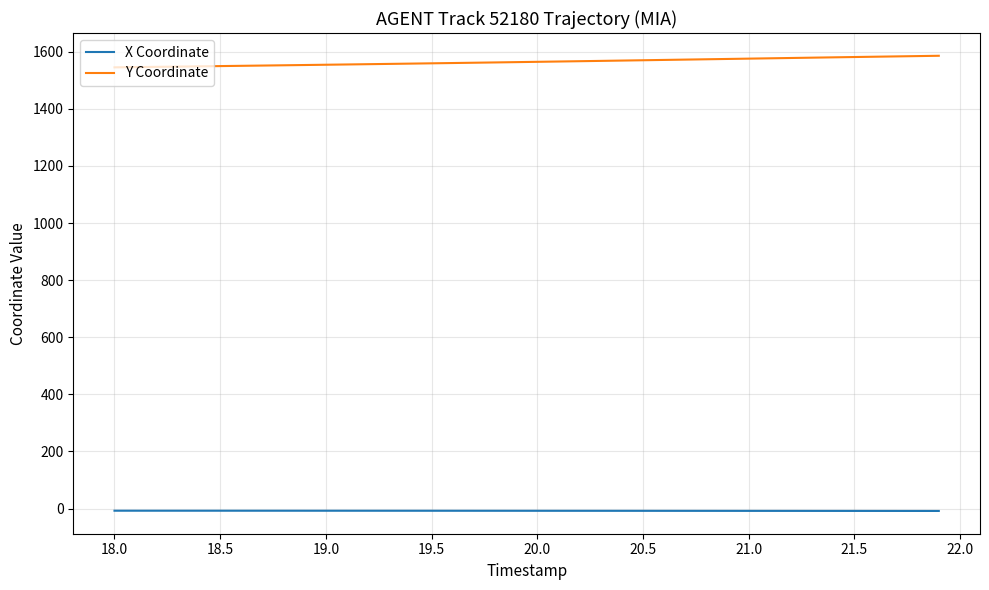

True or false: Y Coordinate and X Coordinate cross at least once.

False